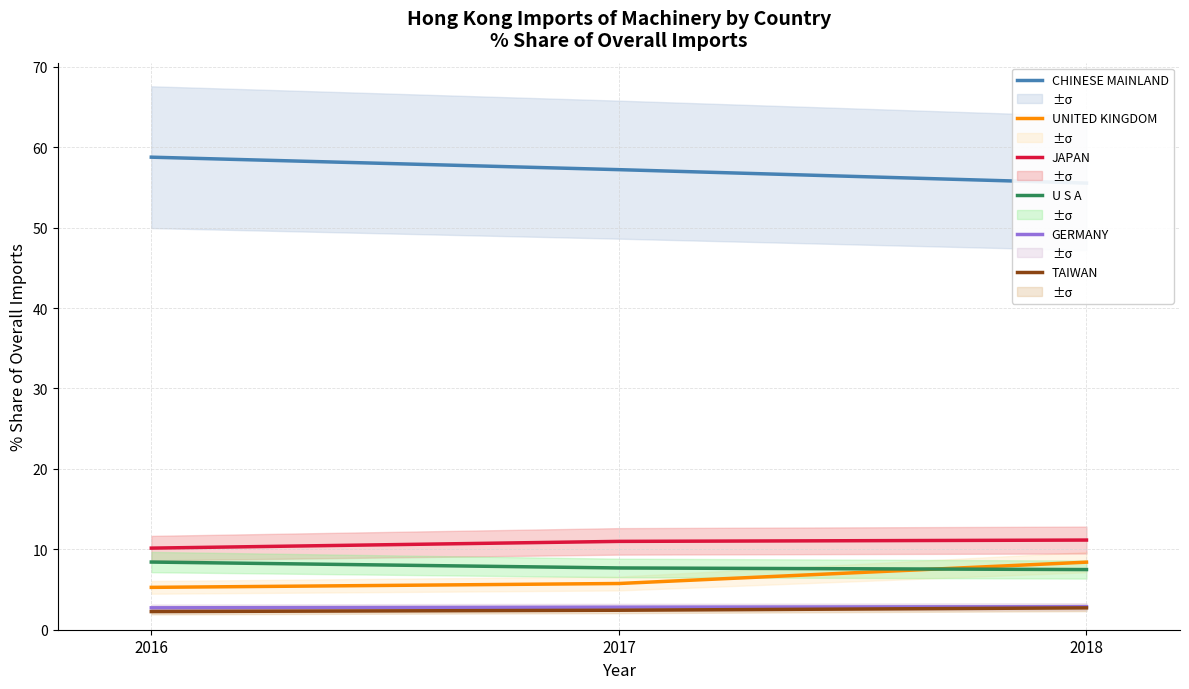

List the series in order of their peak value, highest first.

CHINESE MAINLAND, JAPAN, U S A, UNITED KINGDOM, GERMANY, TAIWAN